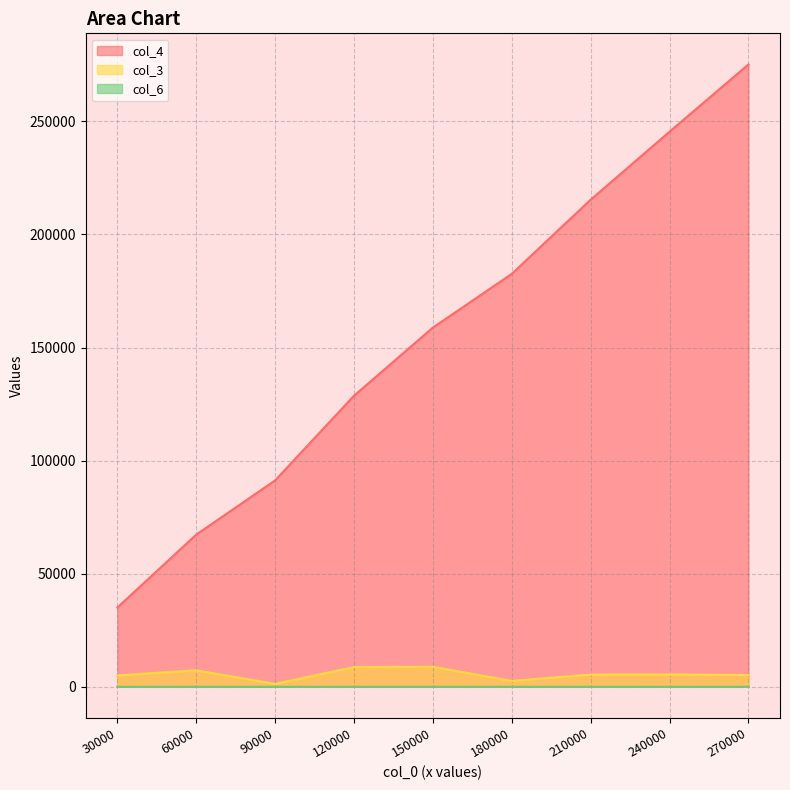

What is the smallest value displayed?

0.5